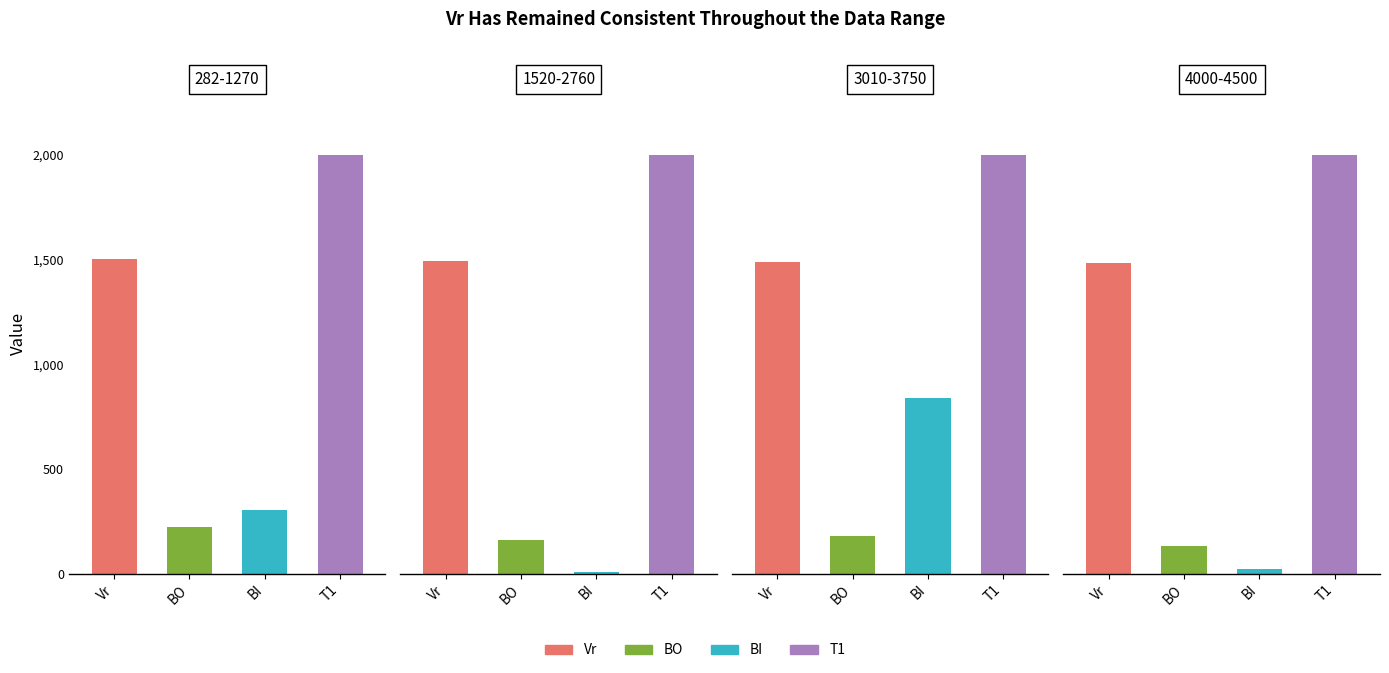

Is the value of Vr at 7 greater than the value of BI at 12?

Yes